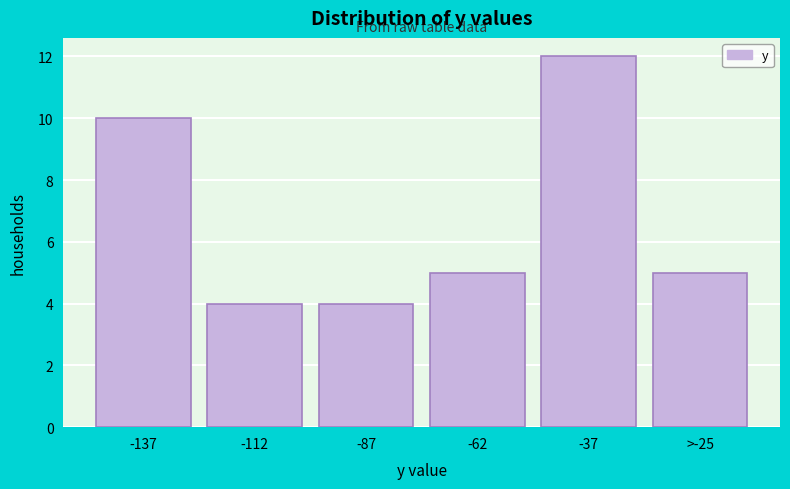

Reading left to right, what are all the values shown in this chart?

10	4	4	5	12	5